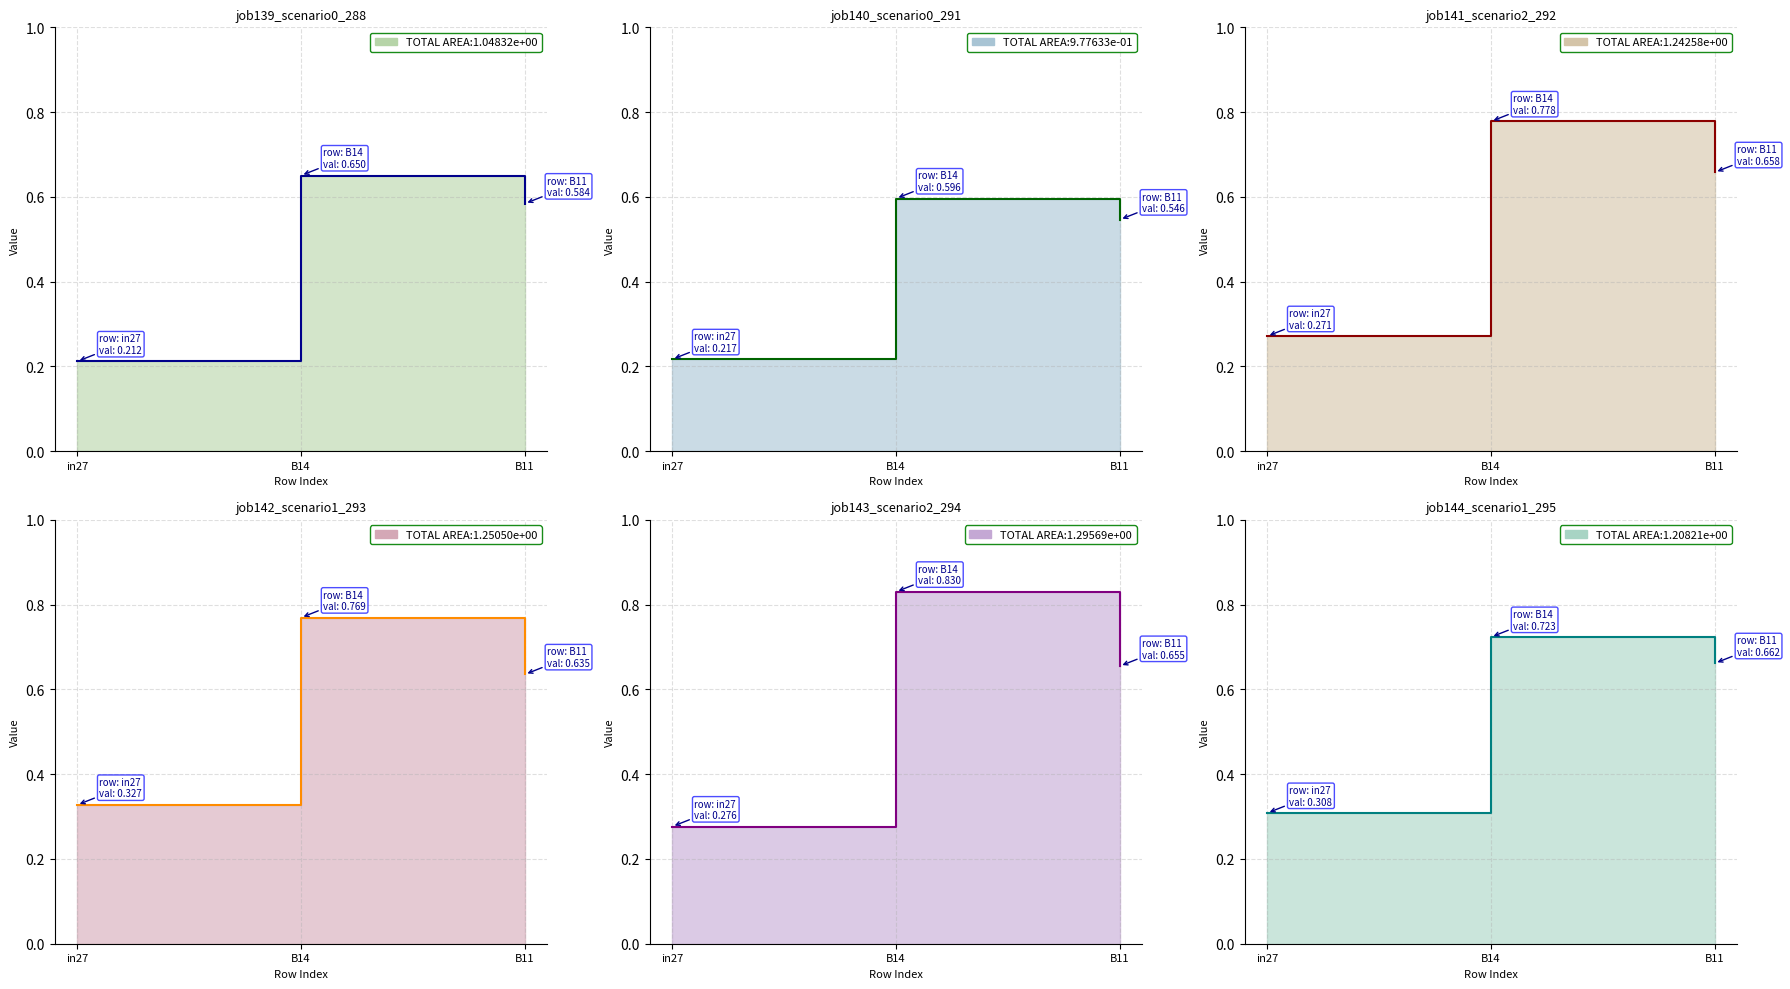

Rank the series at in27 from highest to lowest value.

job142_scenario1_293, job144_scenario1_295, job143_scenario2_294, job141_scenario2_292, job140_scenario0_291, job139_scenario0_288